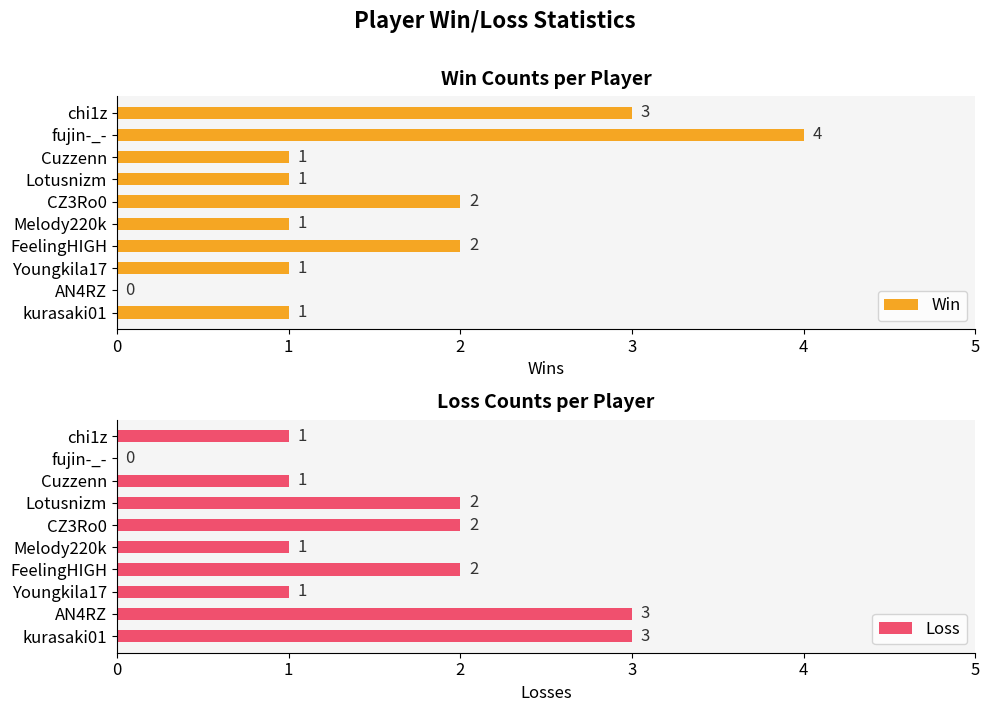

Is it true that Win equals 1 at chi1z?

False